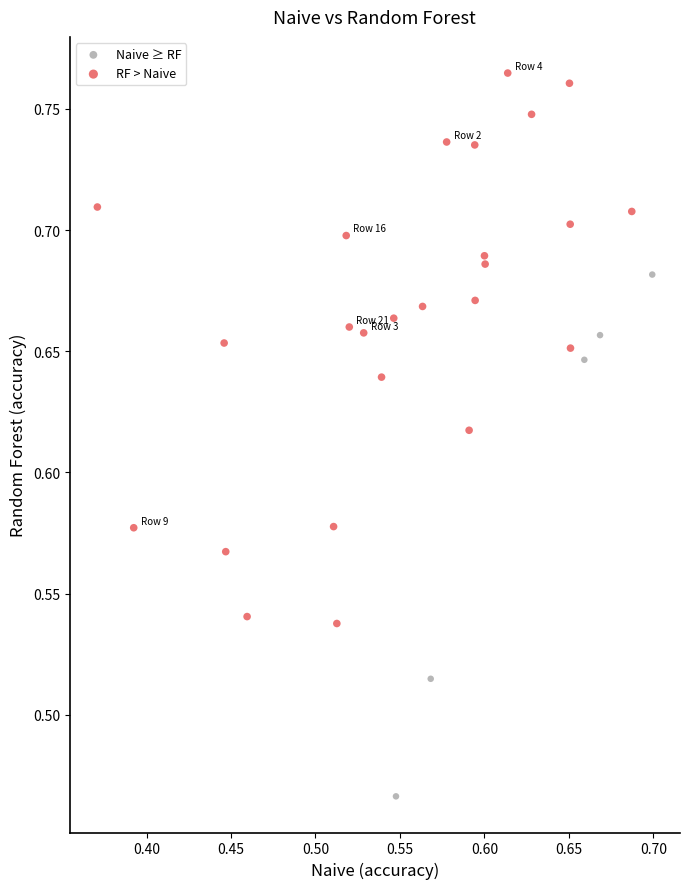

What are all the series names shown in the legend?

Naive ≥ RF, RF > Naive